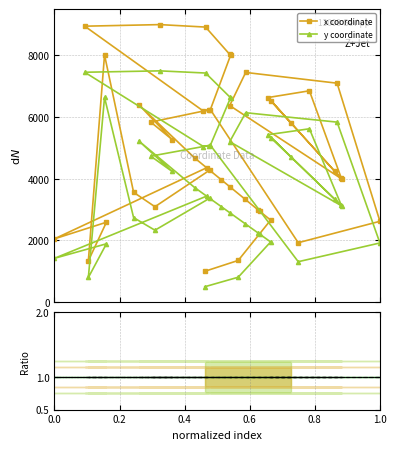

Where is the first local maximum for y coordinate?

0.2